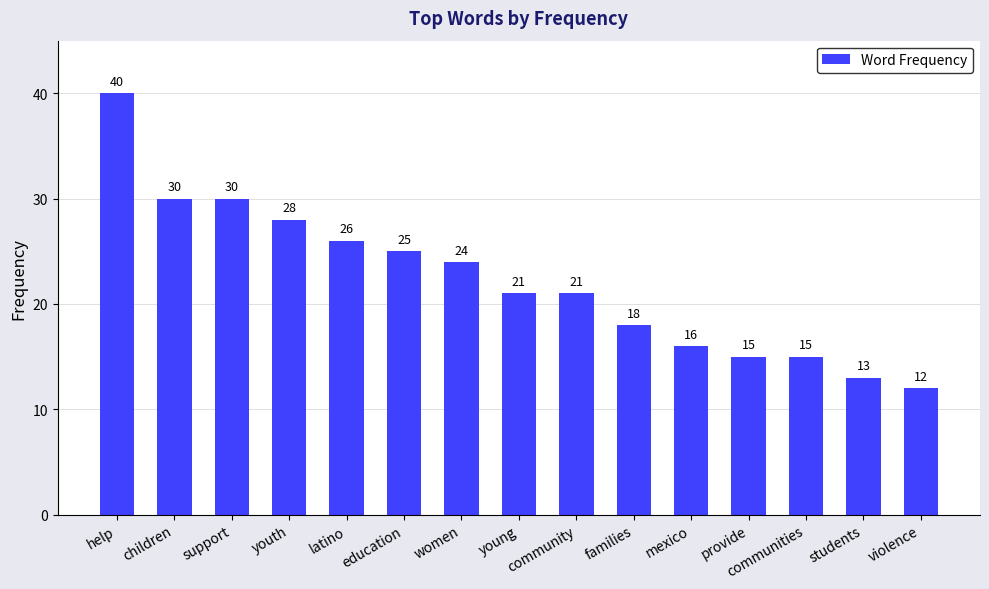

What is the value of the 3rd bar from the left?

30